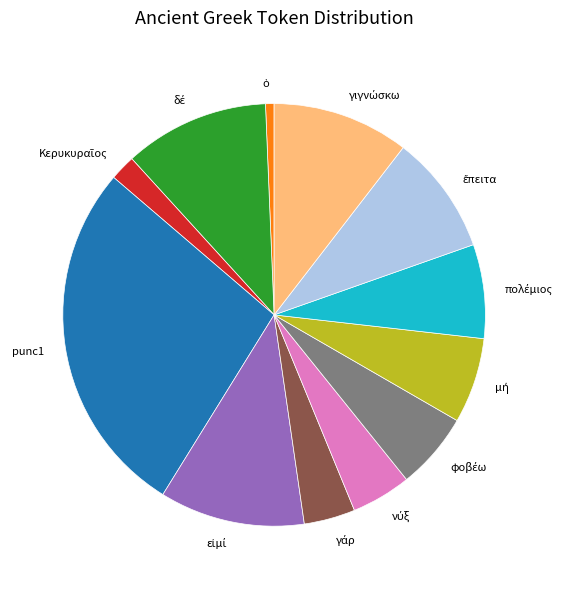

Which slice is the largest?

punc1